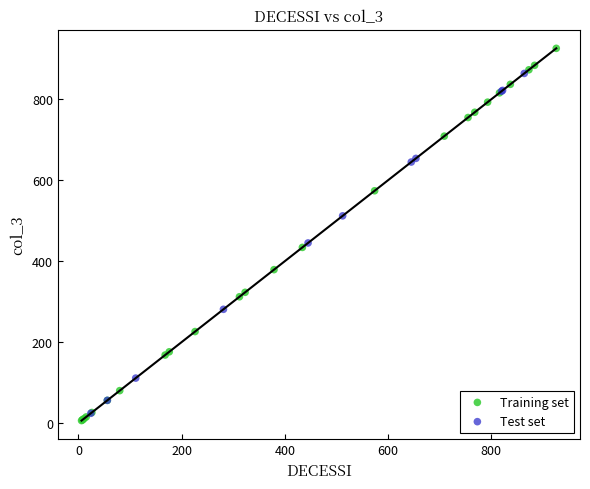

Which series has the largest Y range (max minus min)?

Training set